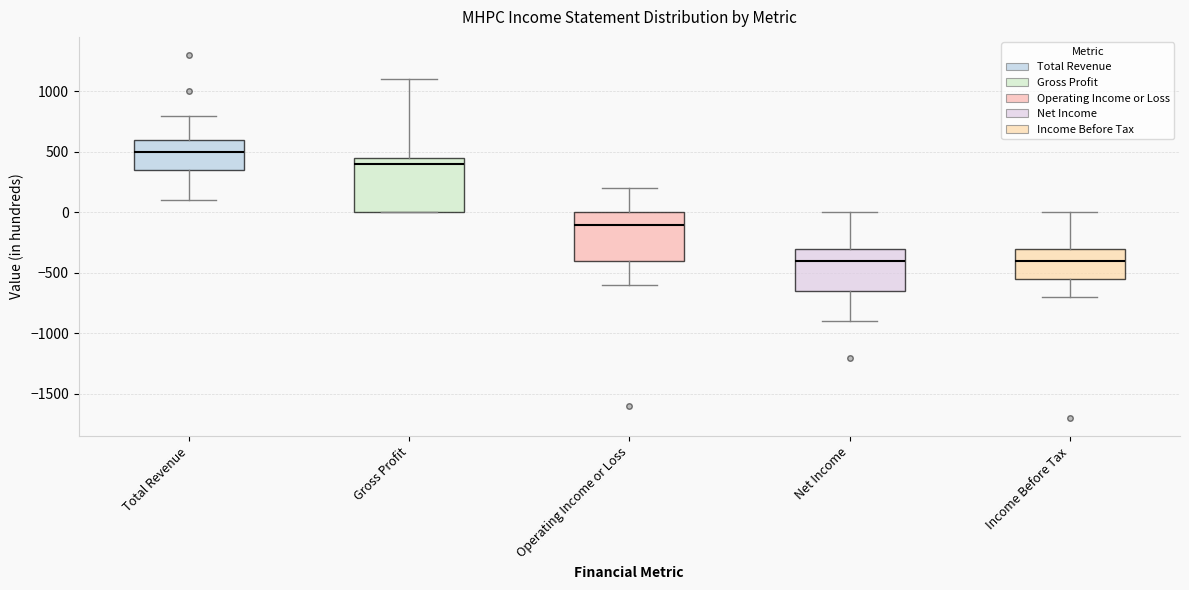

Reading left to right, read every box against the y-axis: the position of its median line, the range the box covers, and the ends of its whiskers. The values are not printed on the chart, so give them approximately, as read against the axis.

Total Revenue: median 500, box 350 to 600, whiskers 100 to 800
Gross Profit: median 400, box 0 to 450, whiskers 0 to 1100
Operating Income or Loss: median -100, box -400 to 0, whiskers -600 to 200
Net Income: median -400, box -650 to -300, whiskers -900 to 0
Income Before Tax: median -400, box -550 to -300, whiskers -700 to 0